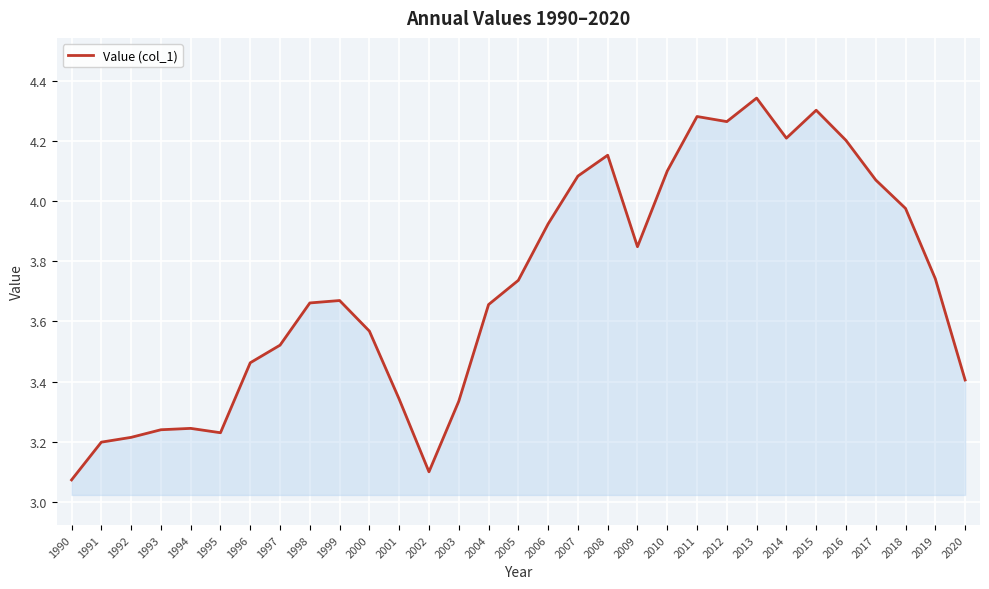

At which category does the data reach its first local valley?

1995